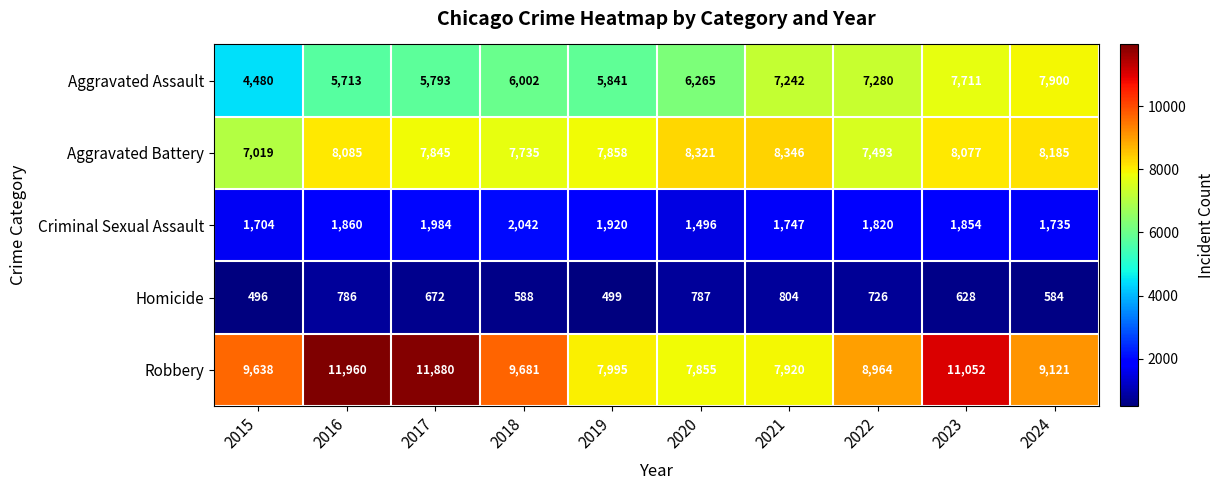

At which label does Homicide first exceed 672?

2016